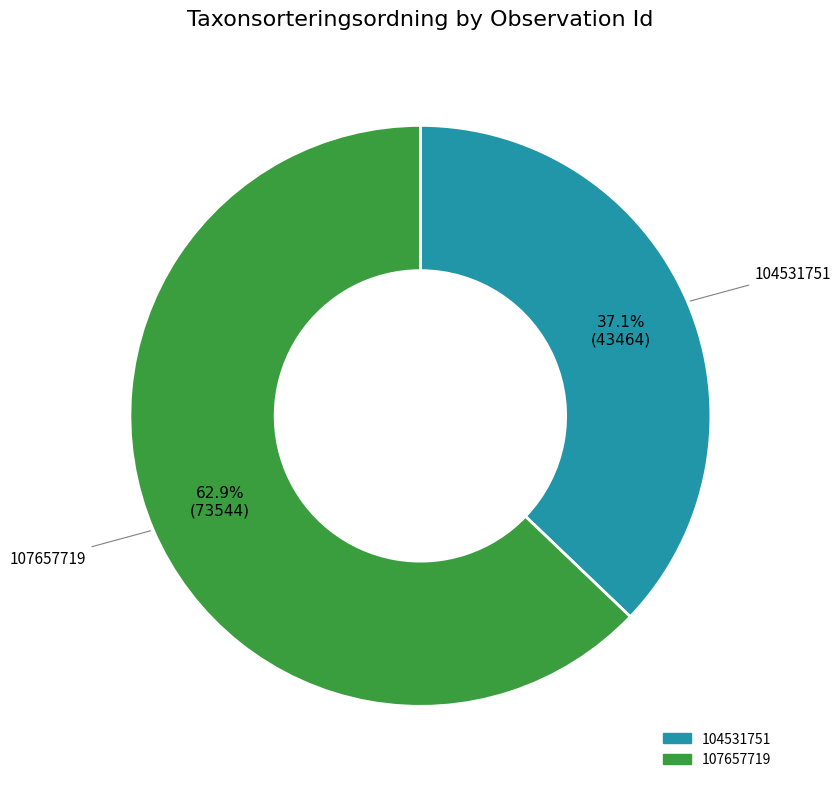

Rank the categories by value from lowest to highest.

104531751, 107657719